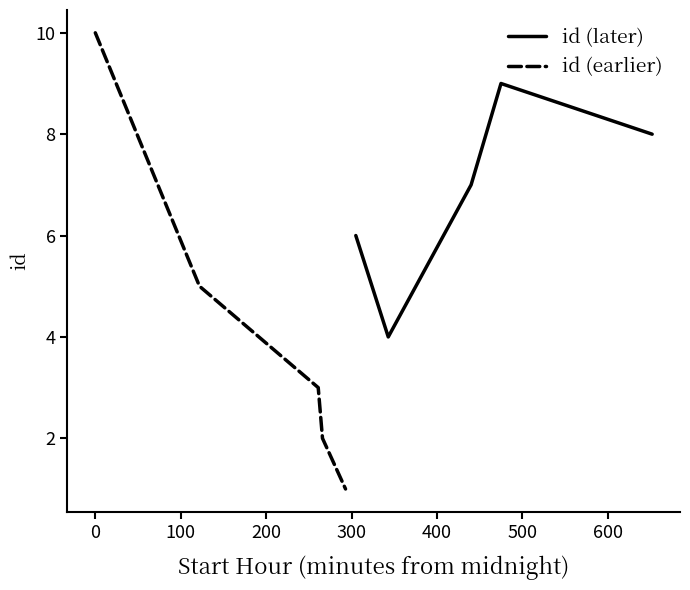

What is the difference between the second highest and minimum values in the id (later) series?

4